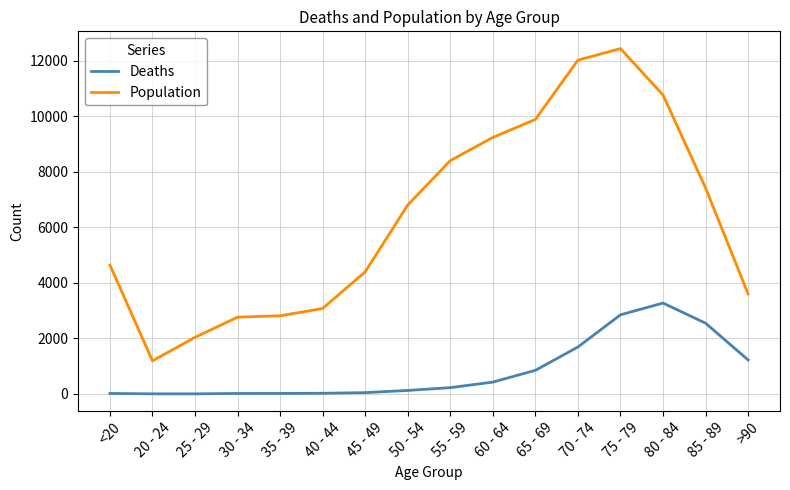

The value of Population at >90 is 2426. True or false?

False